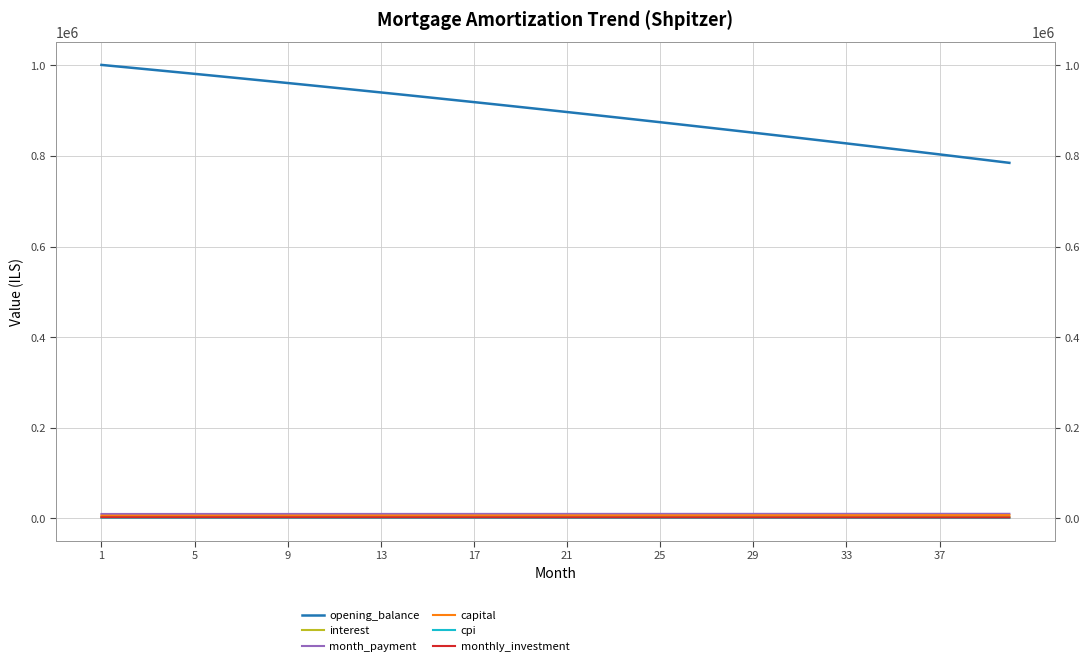

At how many categories does at least one series exceed 208170?

40